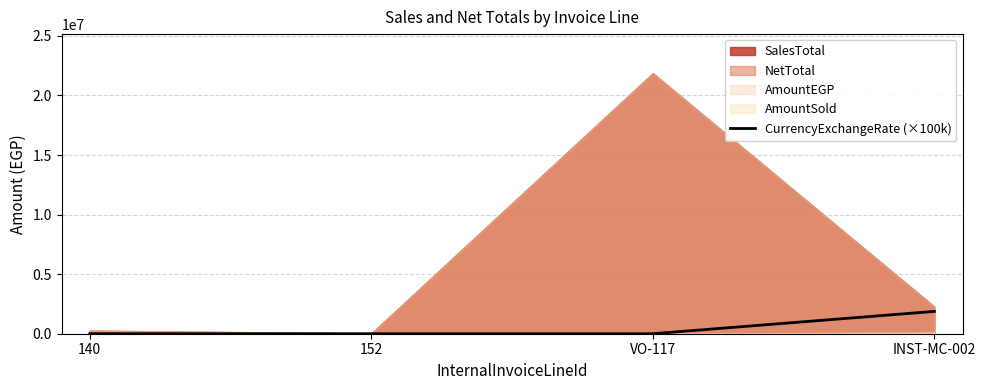

Where is the data nearest to the value 937500?

140